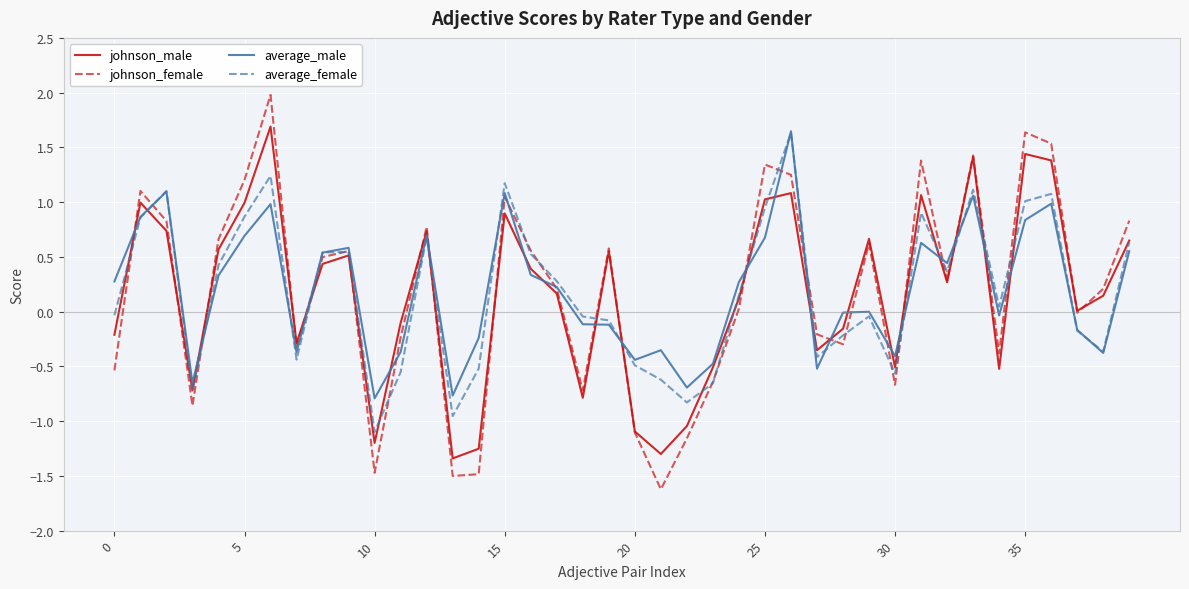

True or false: average_female has more than 1 points higher than both neighbors.

True